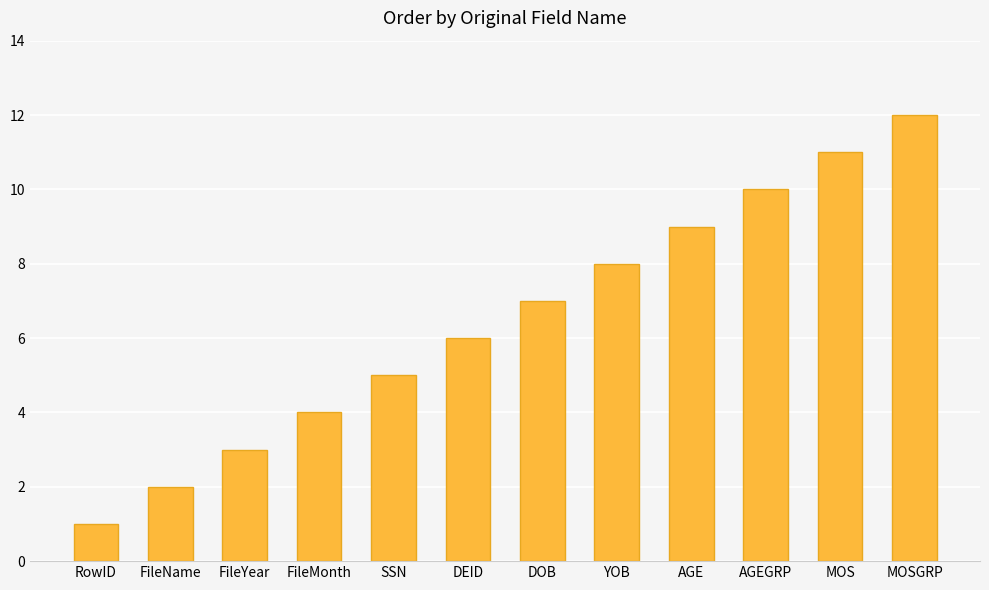

How many bars are there in total?

12